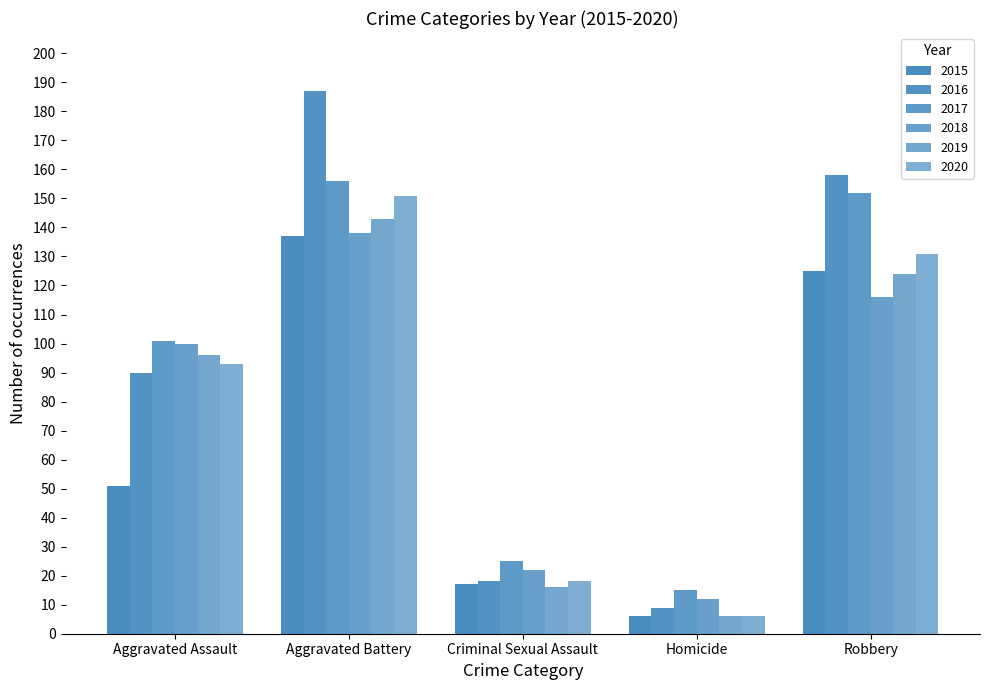

What is the spread (max minus min) of values at Homicide?

9